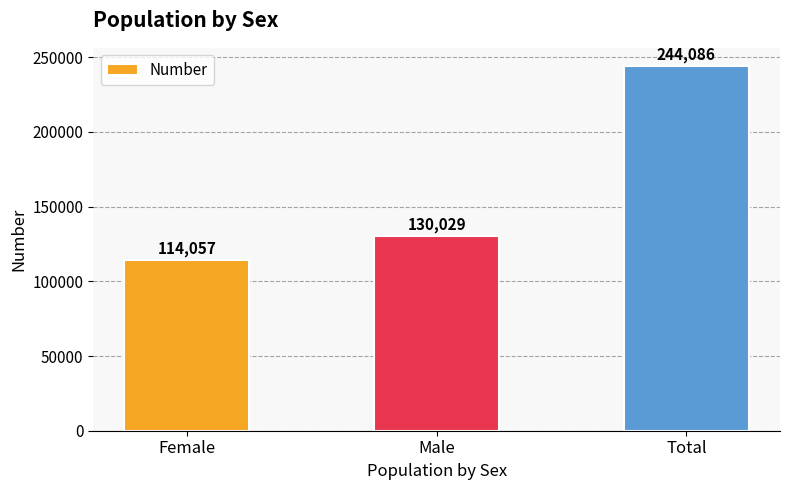

What is the maximum value shown in the chart?

244086